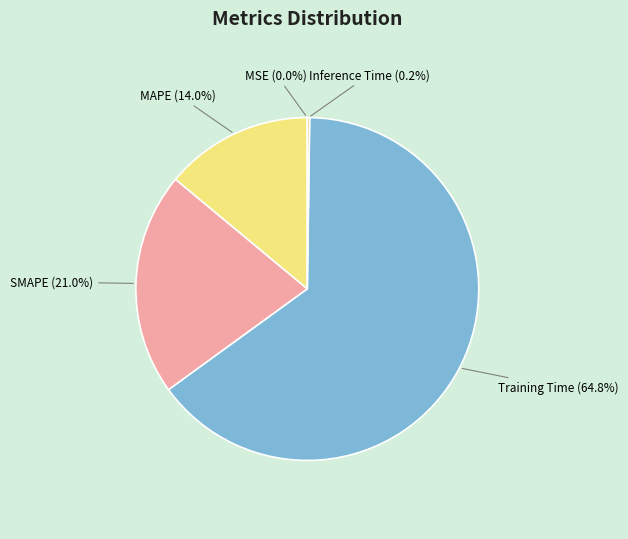

Does any single category account for the majority?

Yes